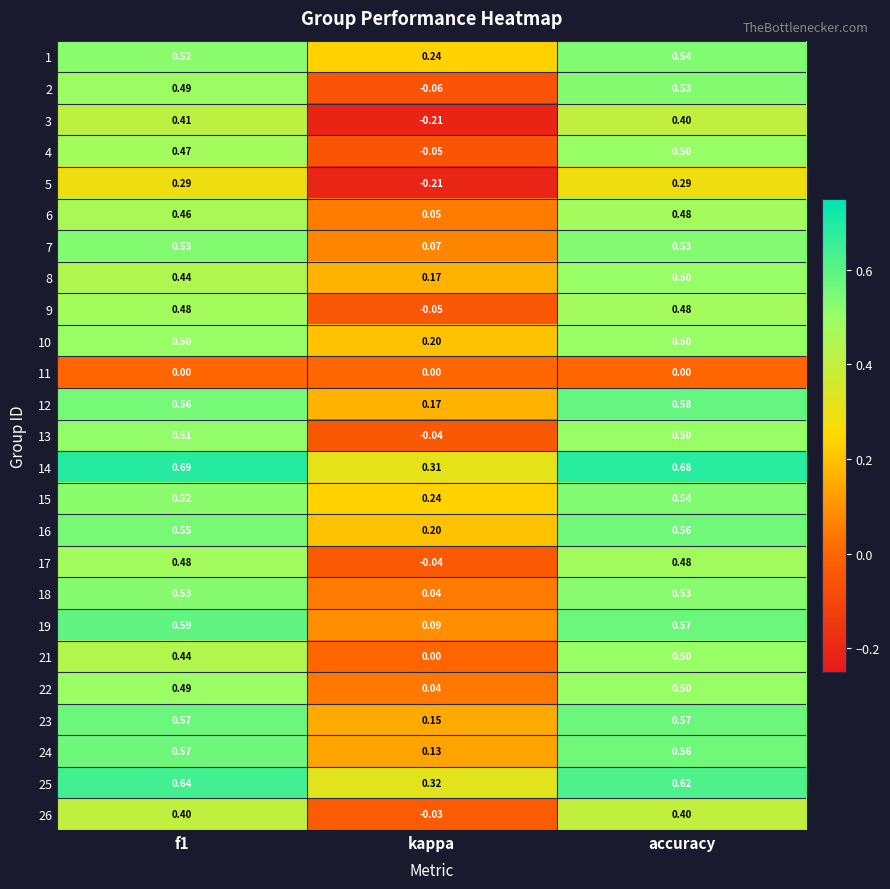

Where is 18 nearest to the value 0?

kappa